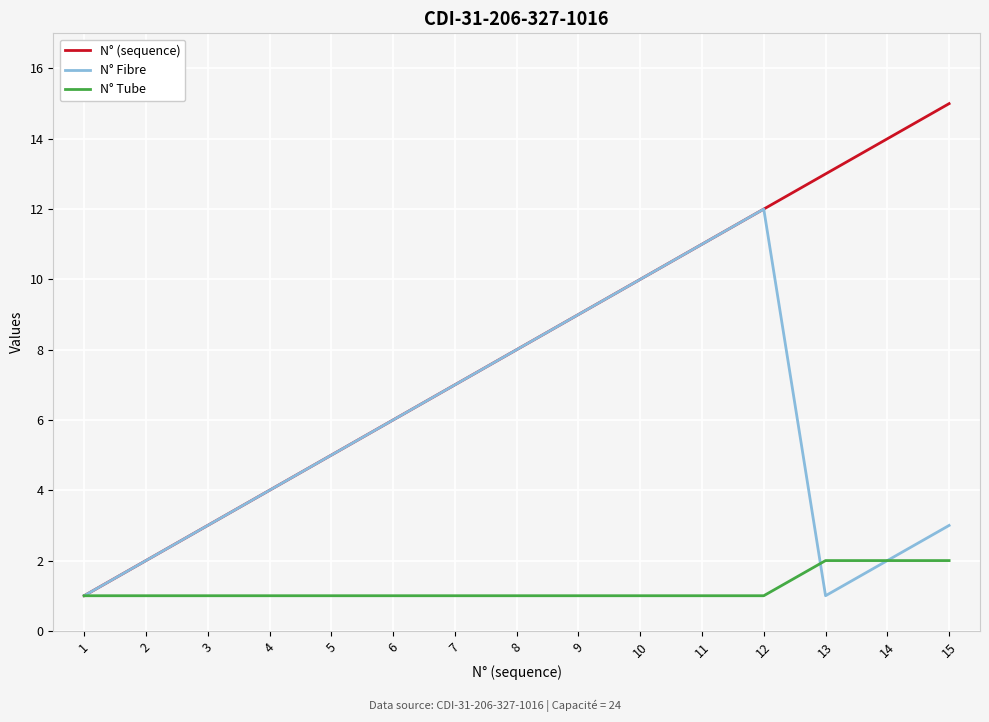

Which series has the largest total across all categories?

N° (sequence)